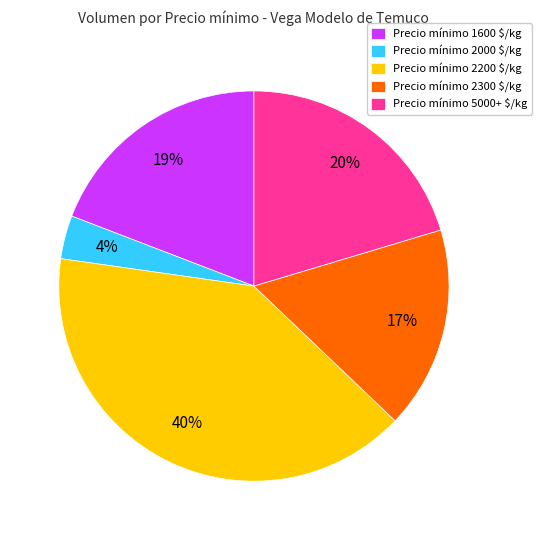

What is the largest slice in the pie chart?

Precio mínimo 2200 $/kg